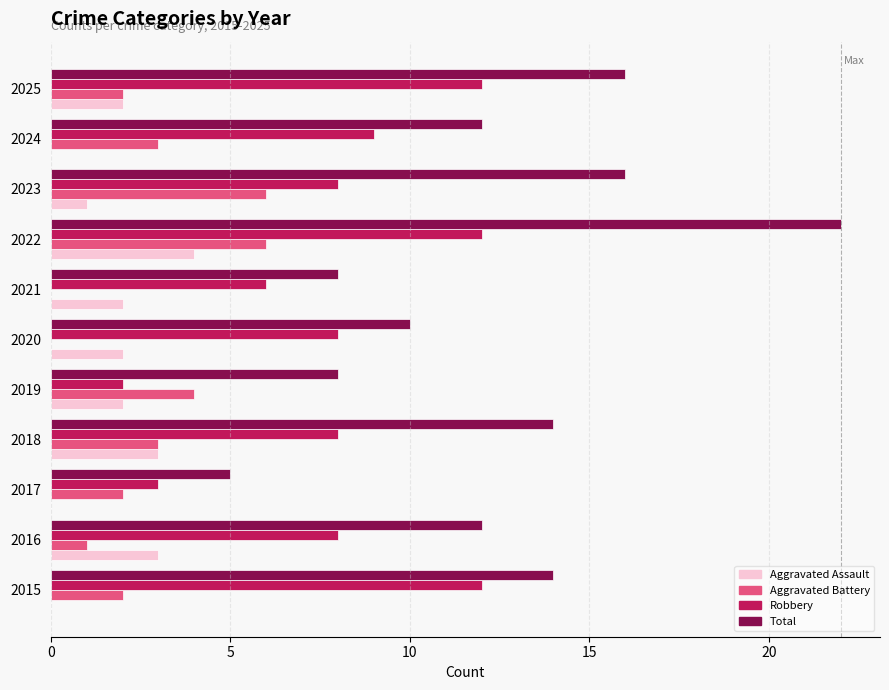

Which series has the largest total across all categories?

Total